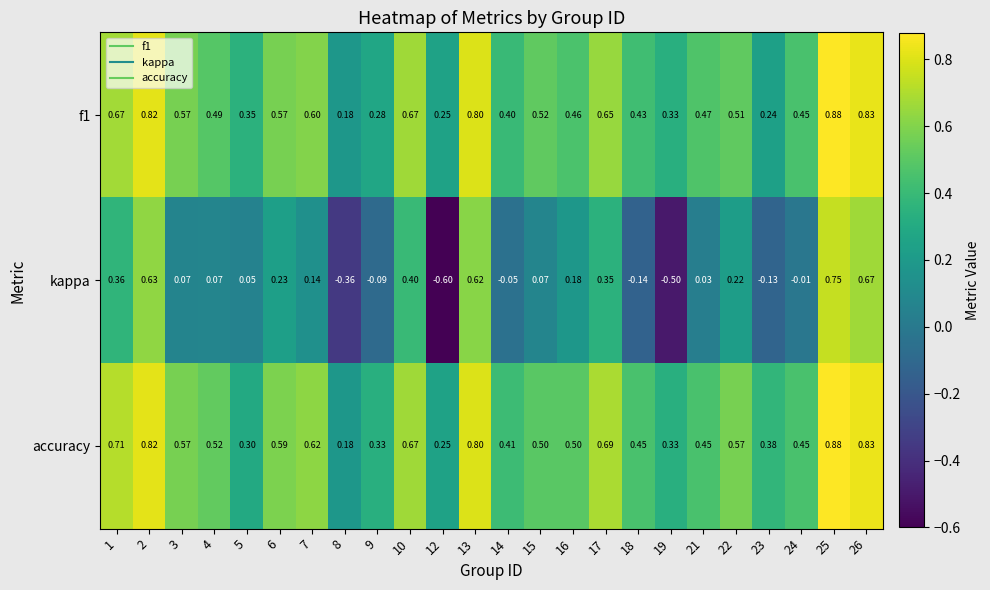

Which series has the widest spread of values?

kappa